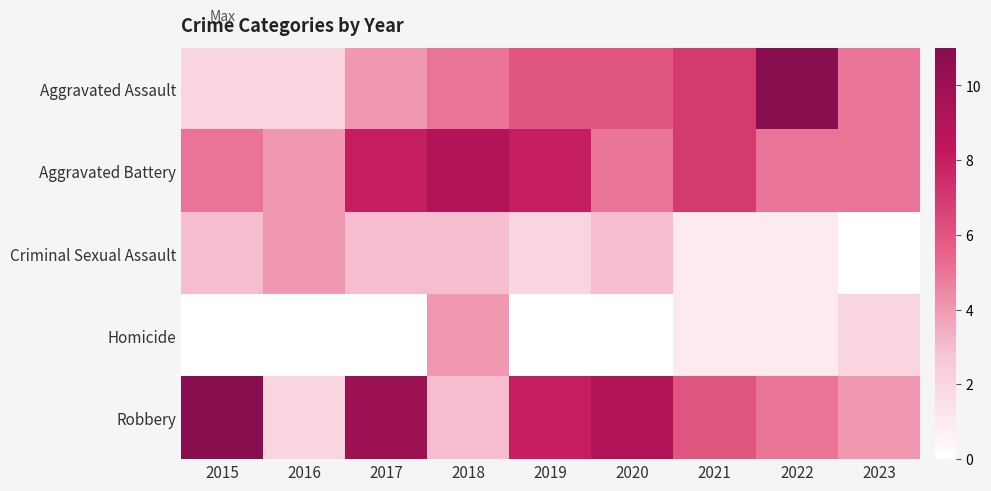

Rank the series by their maximum value, from lowest to highest.

Criminal Sexual Assault, Homicide, Aggravated Battery, Aggravated Assault, Robbery